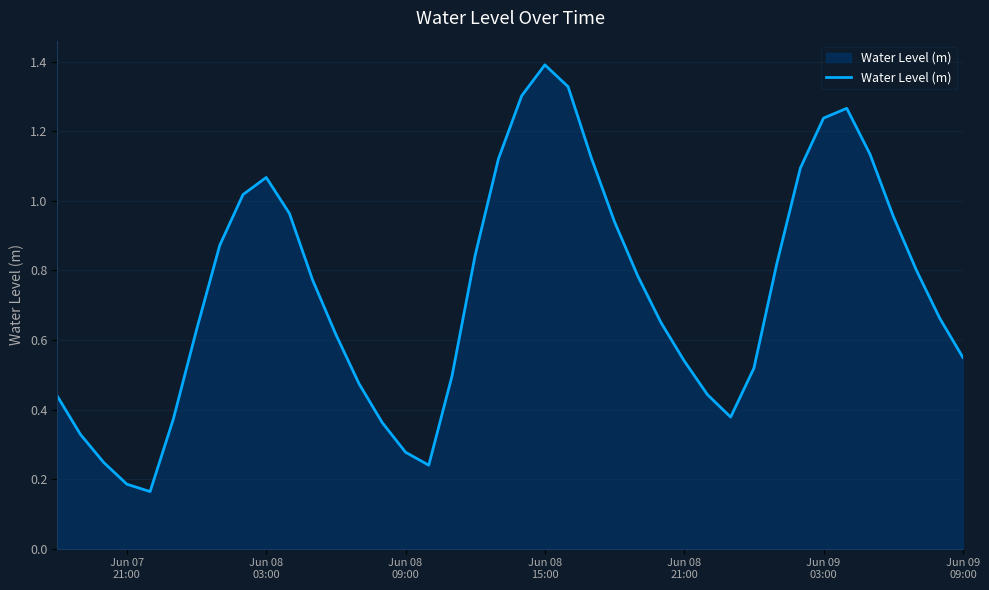

What is the greatest value displayed?

1.4